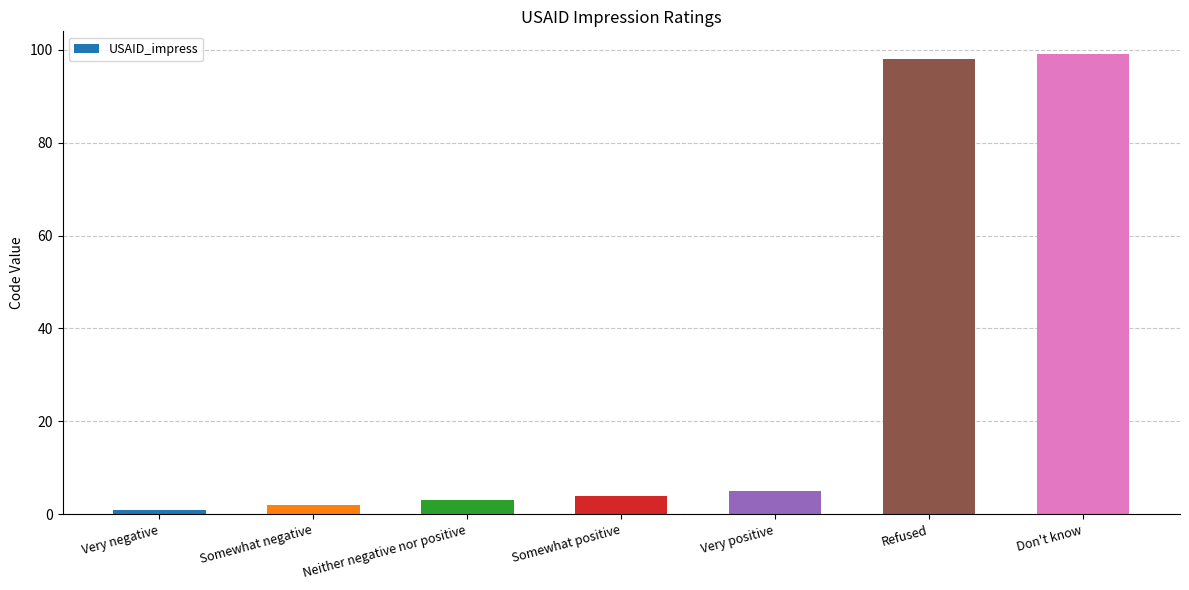

What is the label of the 1st bar from the right?

Don't know